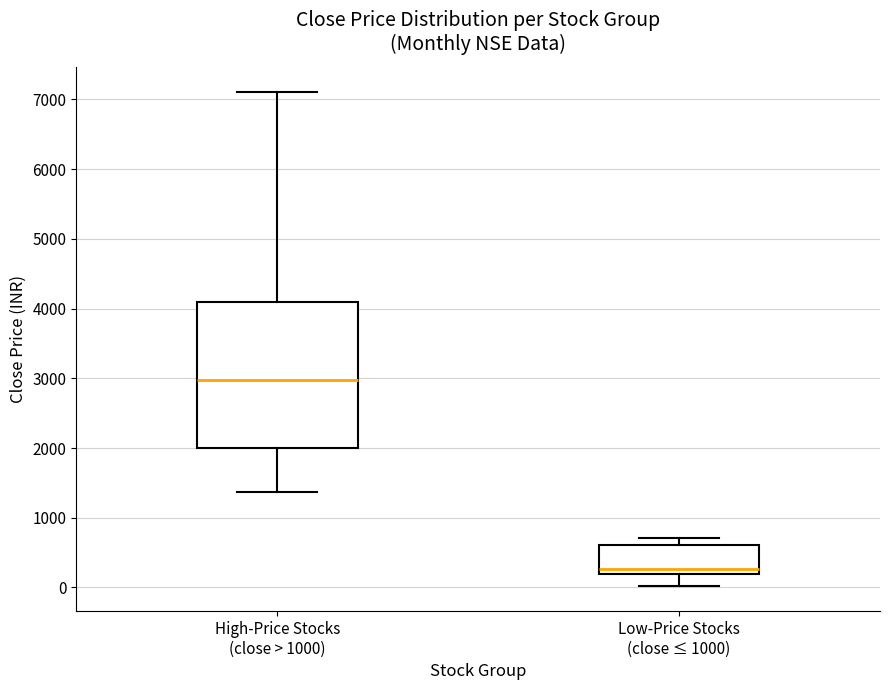

Reading left to right, transcribe this box plot: for each box, give where its median line is, the range the box spans, and where its two whiskers end, as read against the y-axis. The values are not printed on the chart, so give them approximately, as read against the axis.

High-Price Stocks (close > 1000): median 3000, box 2000 to 4100, whiskers 1400 to 7100
Low-Price Stocks (close ≤ 1000): median 300, box 200 to 600, whiskers 0 to 700